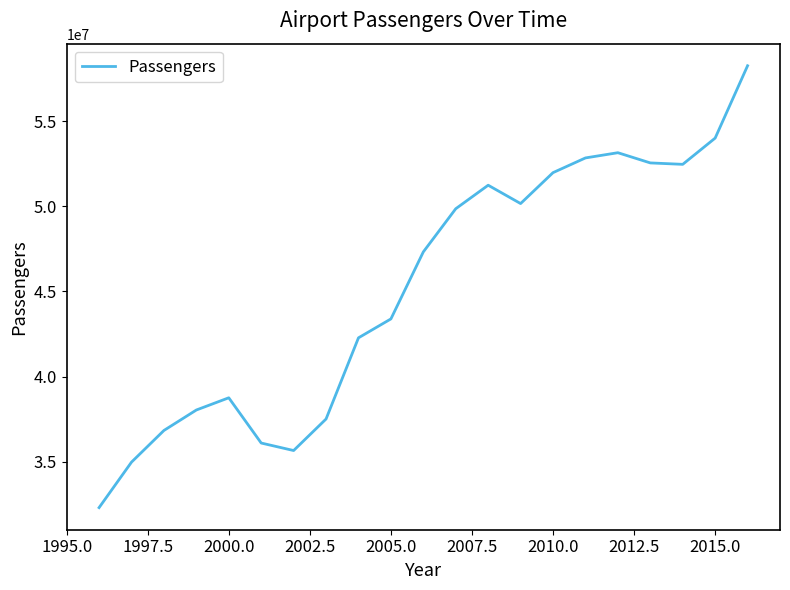

What is the smallest value displayed?

32296174